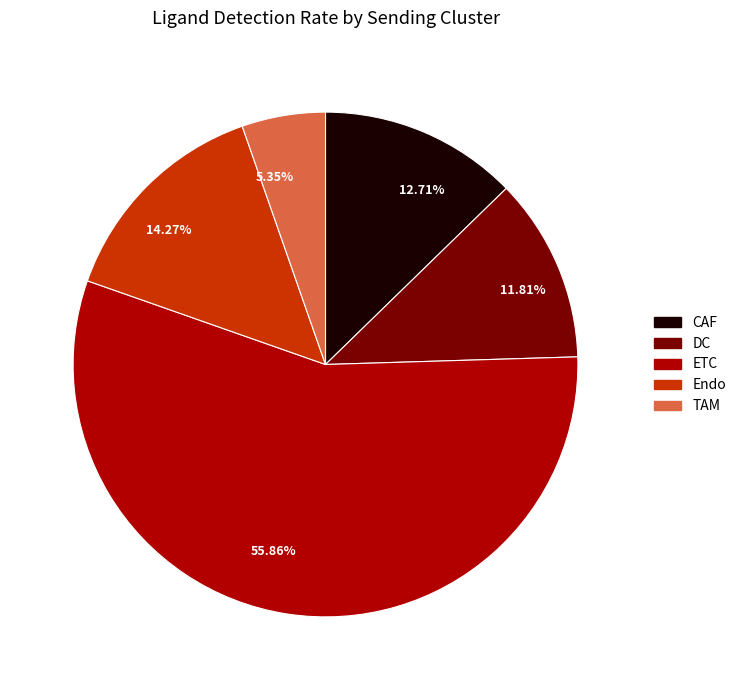

What is the smallest slice in the pie chart?

5.35%